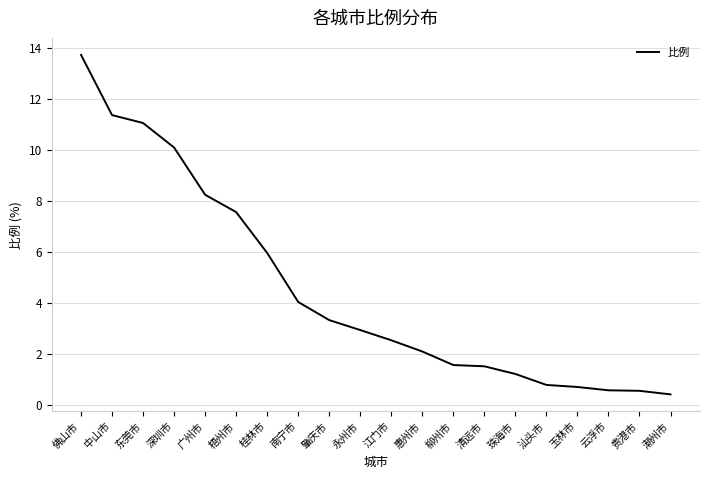

What position from the left is 梧州市?

6